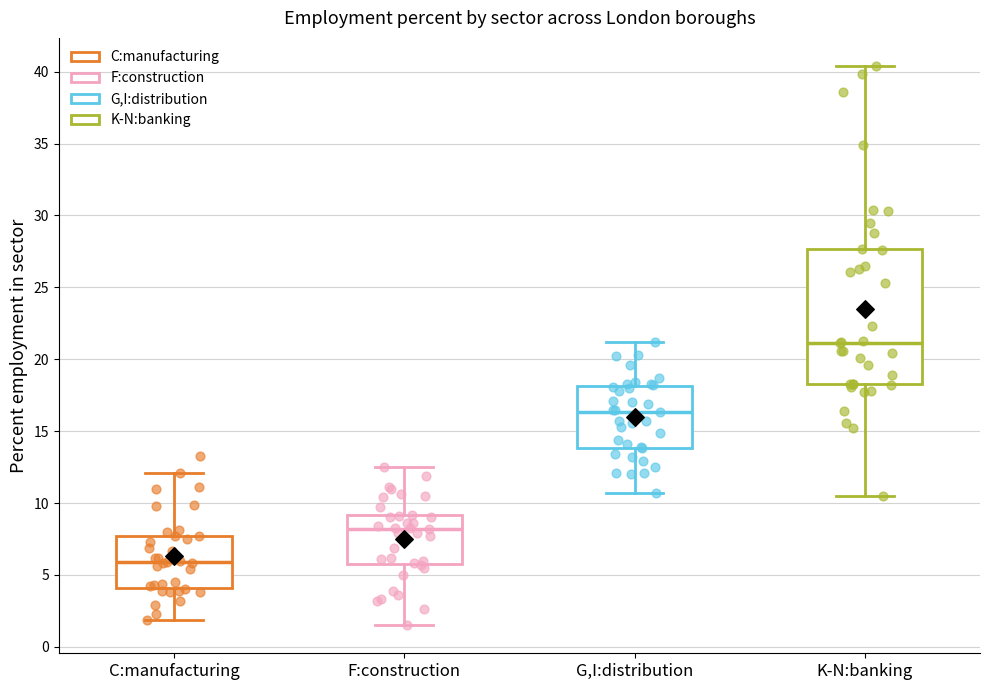

Reading left to right, transcribe this box plot: for each box, give where its median line is, the range the box spans, and where its two whiskers end, as read against the y-axis. The values are not printed on the chart, so give them approximately, as read against the axis.

C:manufacturing: median 6.0, box 4.0 to 7.5, whiskers 2.0 to 12.0
F:construction: median 8.0, box 6.0 to 9.0, whiskers 1.5 to 12.5
G,I:distribution: median 16.5, box 14.0 to 18.0, whiskers 10.5 to 21.0
K-N:banking: median 21.0, box 18.5 to 27.5, whiskers 10.5 to 40.5